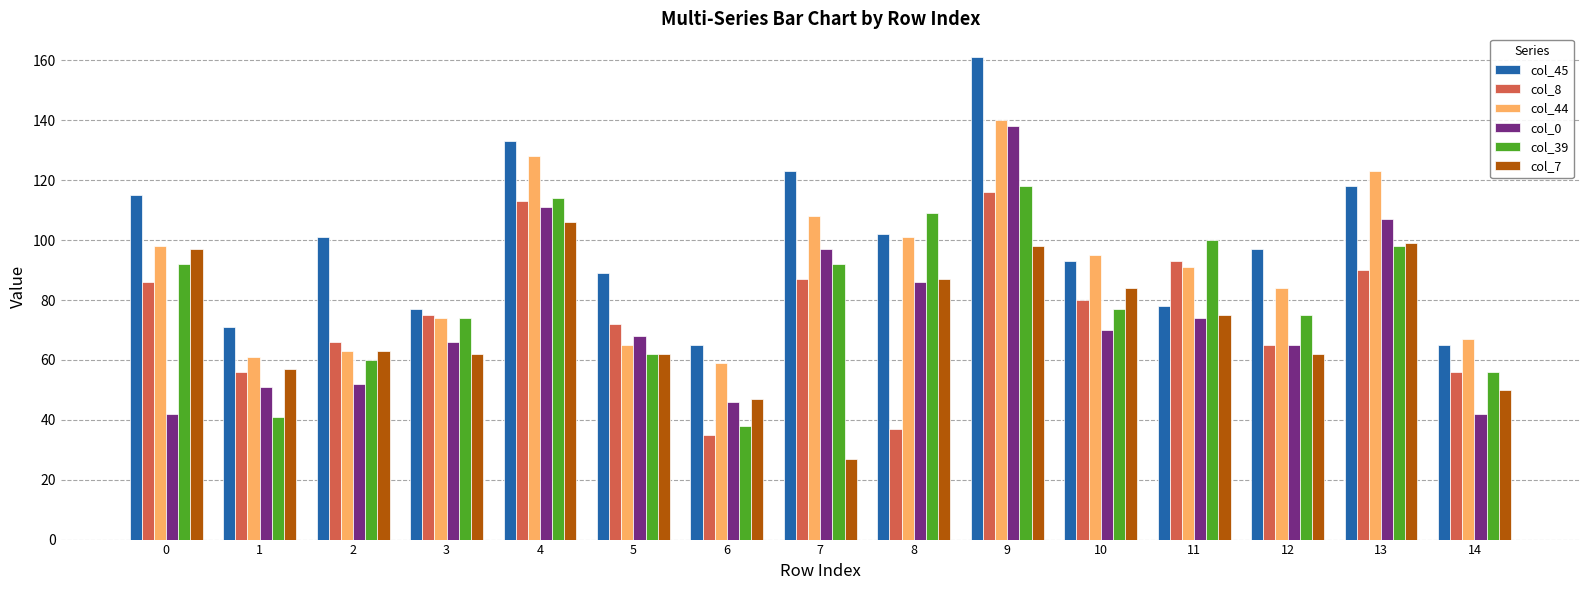

Reading right to left, what are all the values shown in this chart?

col_45: 14=65	13=118	12=97	11=78	10=93	9=161	8=102	7=123	6=65	5=89	4=133	3=77	2=101	1=71	0=115
col_8: 14=56	13=90	12=65	11=93	10=80	9=116	8=37	7=87	6=35	5=72	4=113	3=75	2=66	1=56	0=86
col_44: 14=67	13=123	12=84	11=91	10=95	9=140	8=101	7=108	6=59	5=65	4=128	3=74	2=63	1=61	0=98
col_0: 14=42	13=107	12=65	11=74	10=70	9=138	8=86	7=97	6=46	5=68	4=111	3=66	2=52	1=51	0=42
col_39: 14=56	13=98	12=75	11=100	10=77	9=118	8=109	7=92	6=38	5=62	4=114	3=74	2=60	1=41	0=92
col_7: 14=50	13=99	12=62	11=75	10=84	9=98	8=87	7=27	6=47	5=62	4=106	3=62	2=63	1=57	0=97